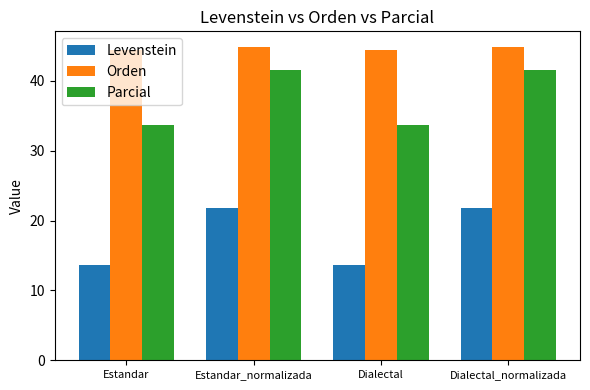

The Orden series shows 15.2 at Estandar_normalizada. True or false?

False